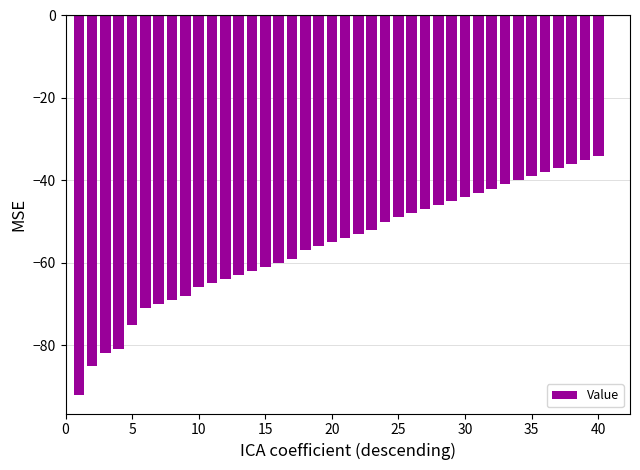

What is the difference between the maximum and minimum values?

58